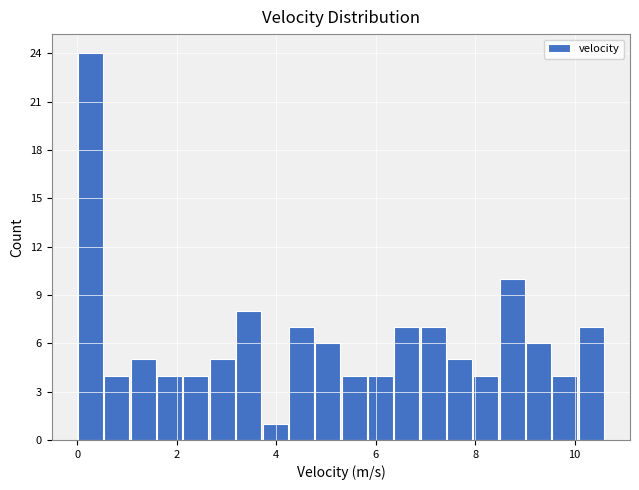

Read against the x-axis, roughly where is the centre of the tallest bar?

0.2